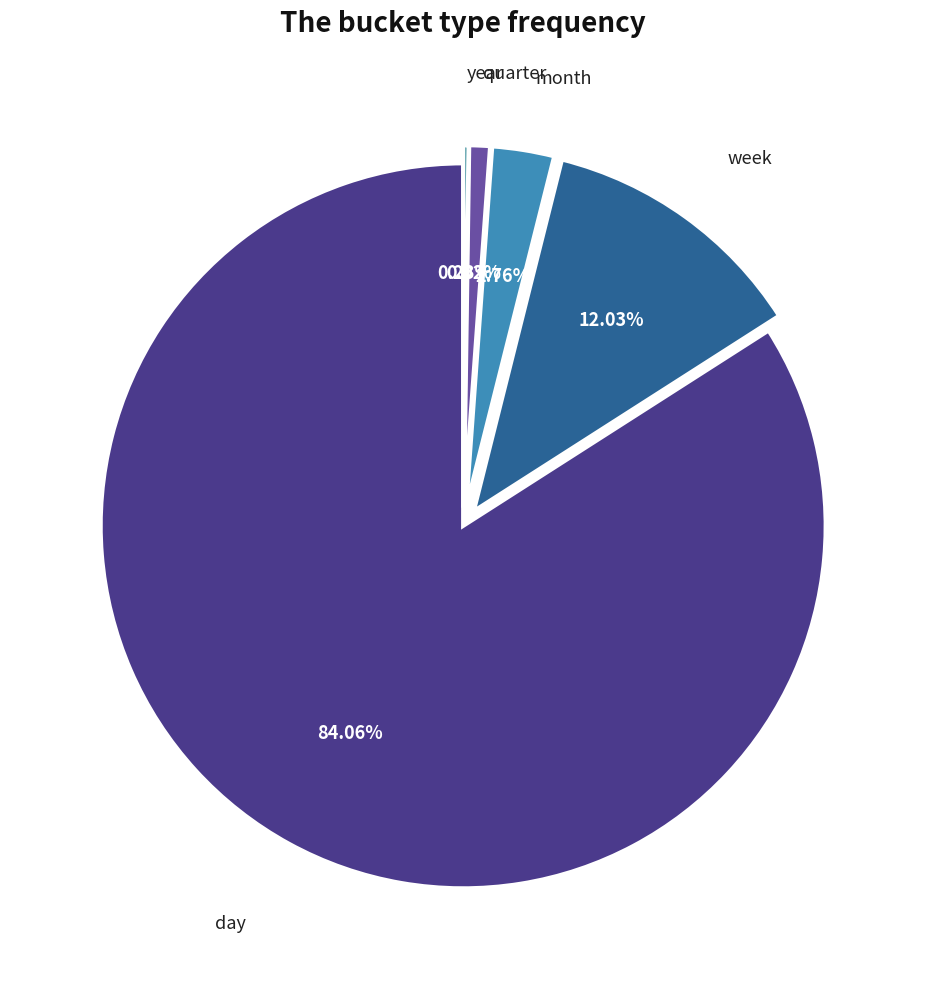

Rank the categories by value from lowest to highest.

year, quarter, month, week, day